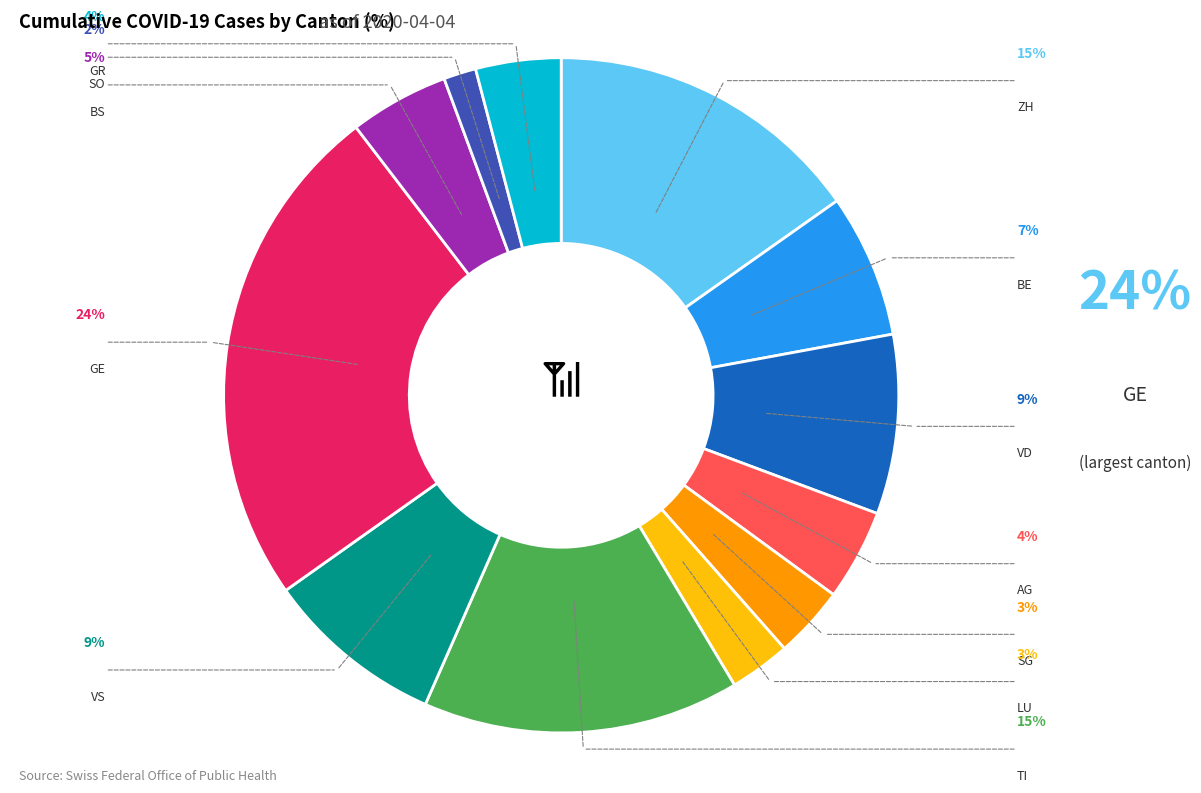

What percentage is the BS slice, to the nearest percent?

5%